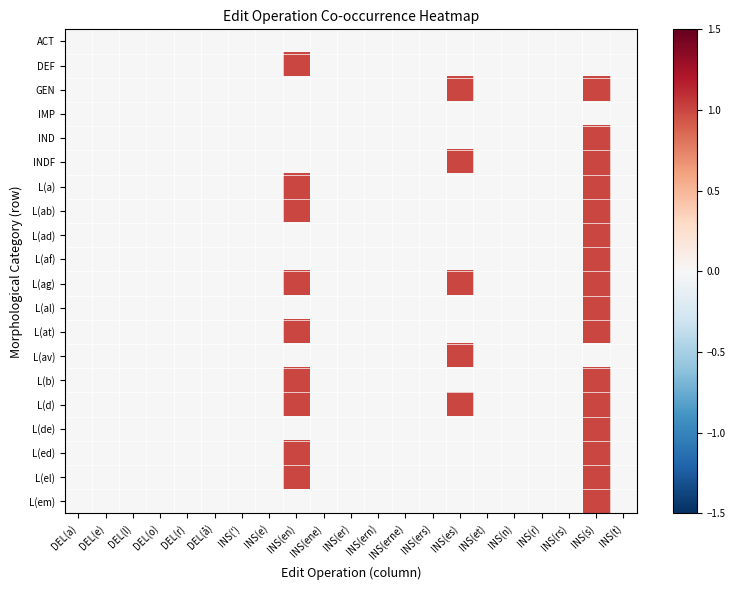

List the series in order of their peak value, lowest first.

ACT, IMP, DEF, GEN, IND, INDF, L(a), L(ab), L(ad), L(af), L(ag), L(al), L(at), L(av), L(b), L(d), L(de), L(ed), L(el), L(em)